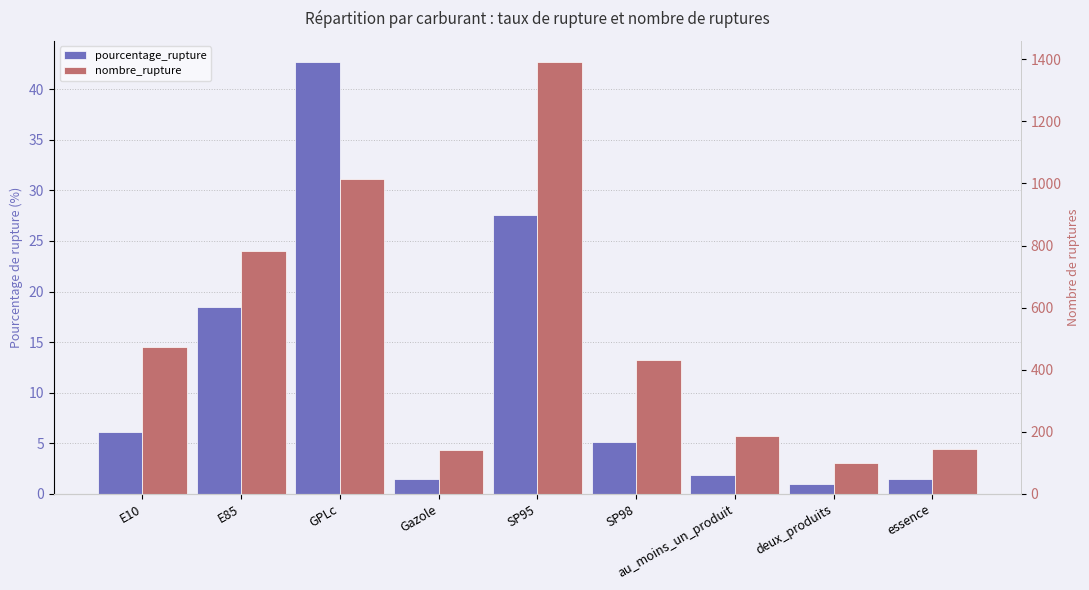

Does the chart contain any negative values?

No